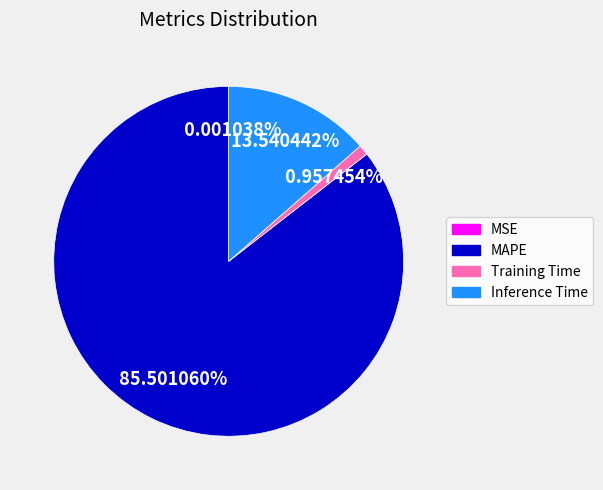

To the nearest percent, what is the average slice percentage?

25%